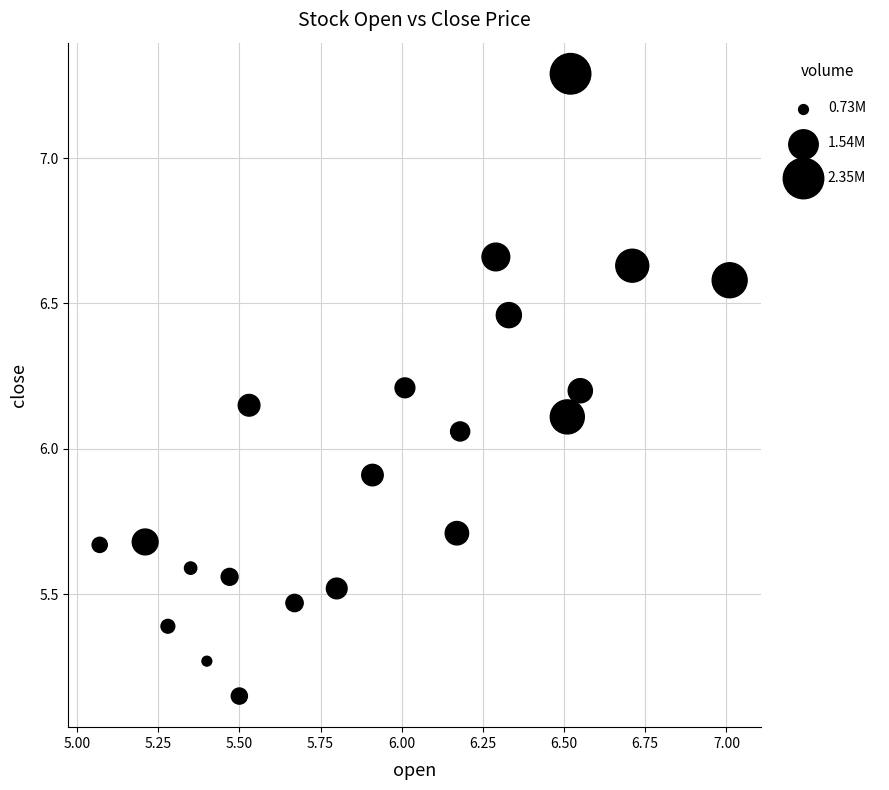

What is the range of Y values (max minus min)?

2.1